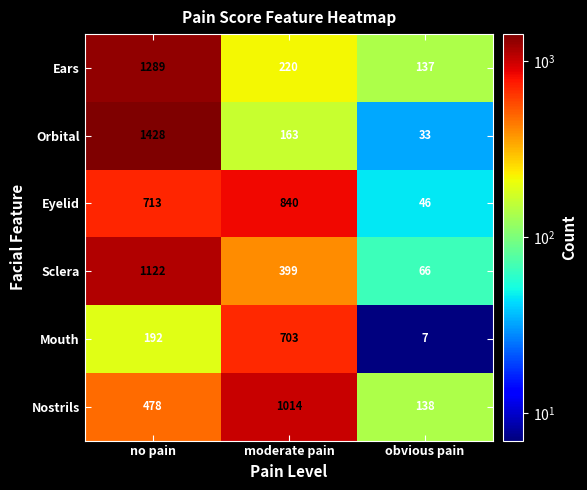

The value of Mouth at obvious pain is 3. True or false?

False